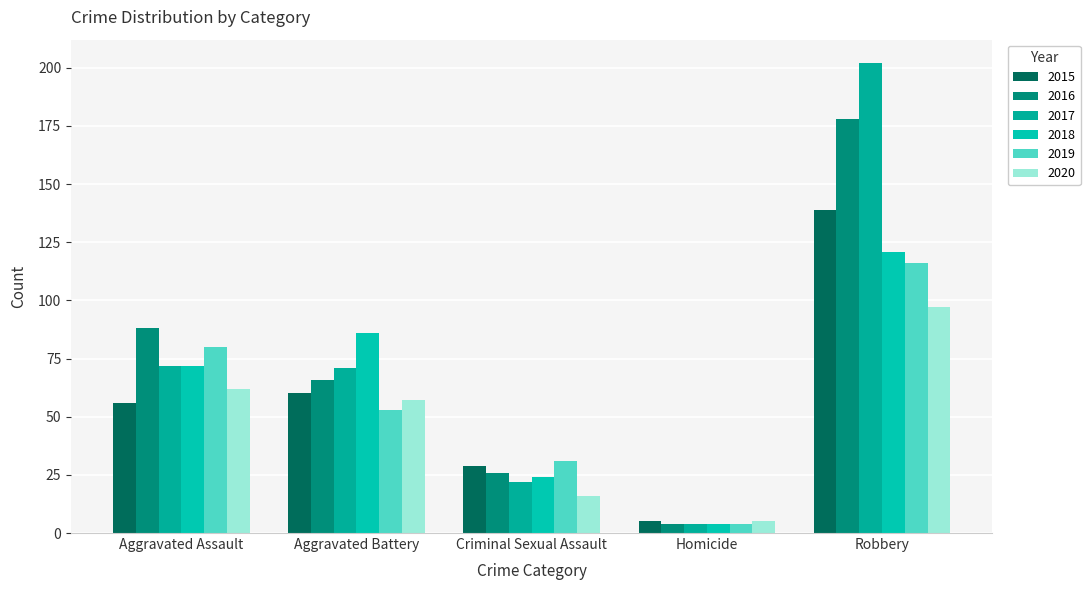

At which label is 2016 closest to 91?

Aggravated Assault